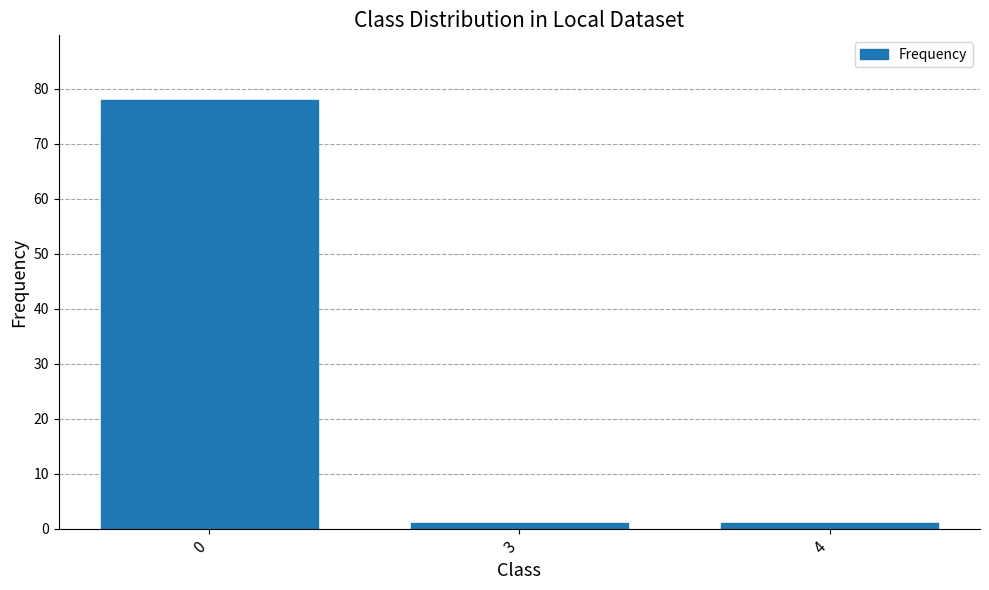

What is the difference between the values at 3 and 0?

77